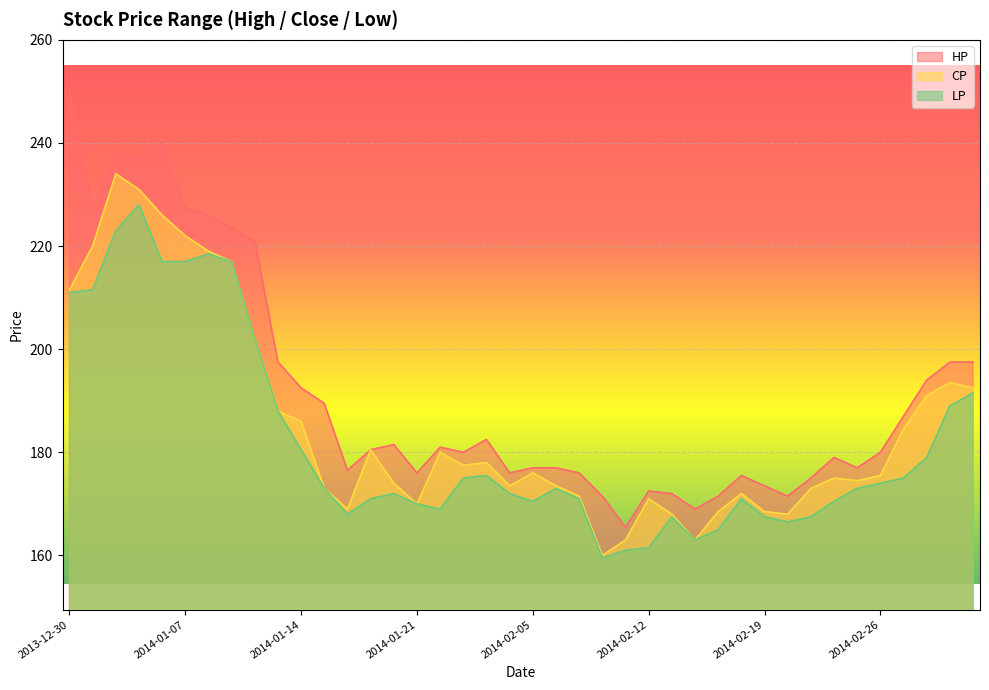

At which category does LP reach its first local valley?

2014-01-16